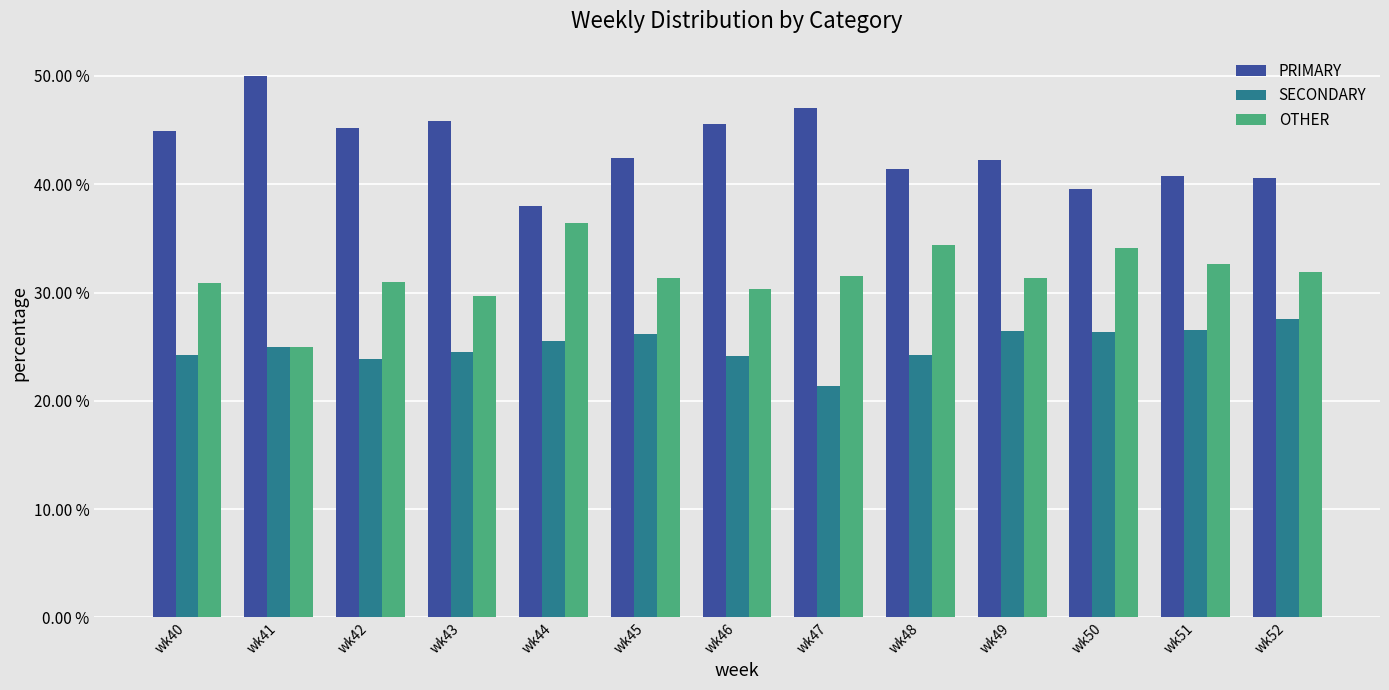

What is the average value of the PRIMARY series?

43.4